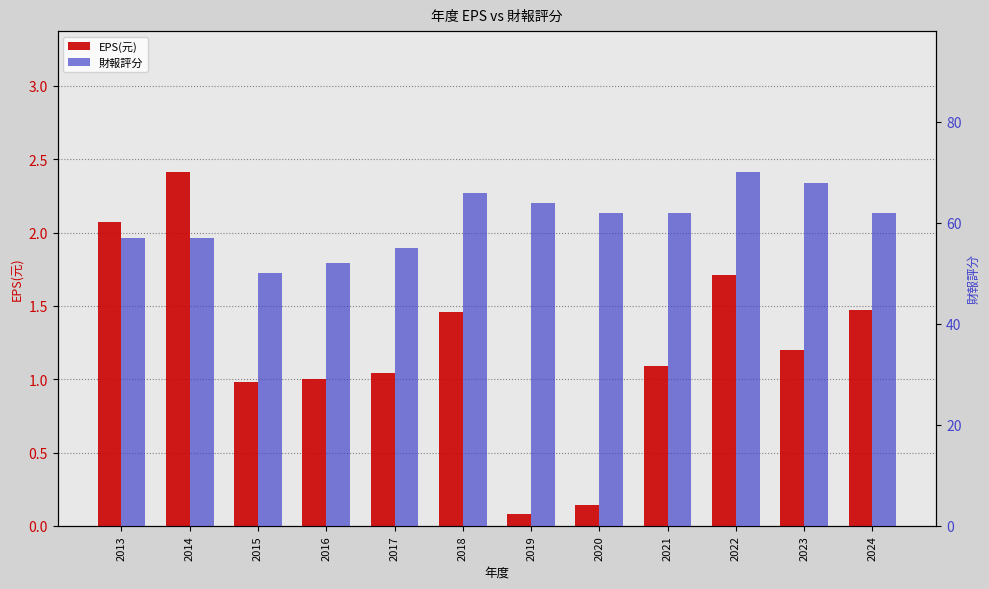

At how many categories does at least one series exceed 53?

10